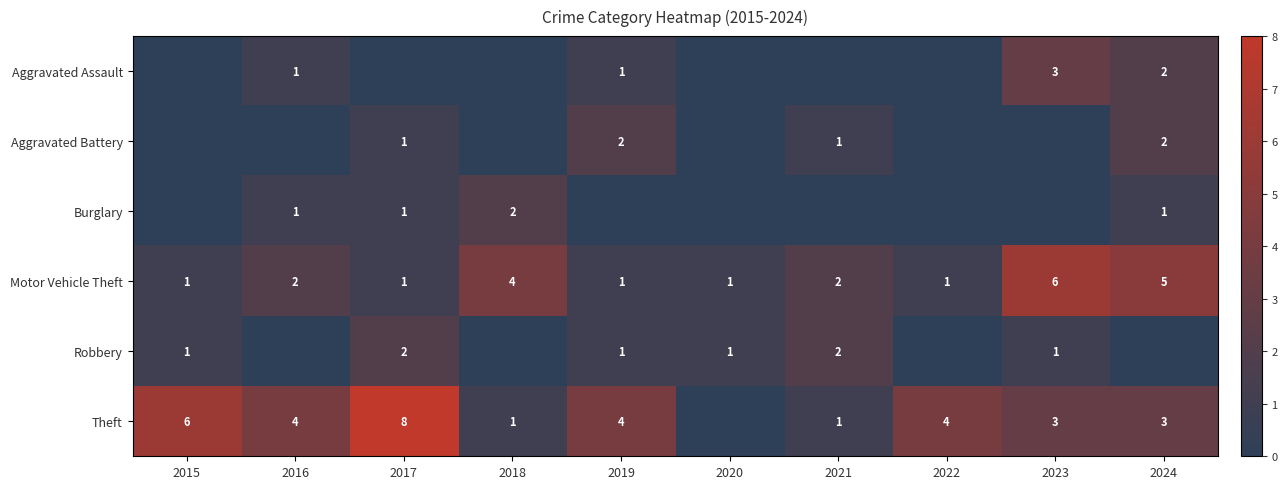

The value of Aggravated Battery at 2017 is 1. True or false?

True